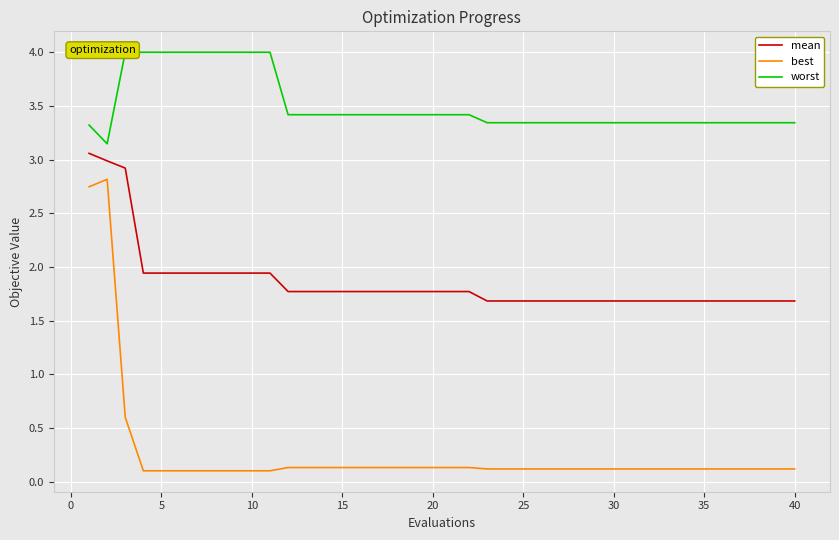

Reading left to right, list all the values displayed in this chart.

mean: 3.1	3.0	2.9	1.9	1.9	1.9	1.9	1.9	1.9	1.9	1.9	1.8	1.8	1.8	1.8	1.8	1.8	1.8	1.8	1.8	1.8	1.8	1.7	1.7	1.7	1.7	1.7	1.7	1.7	1.7	1.7	1.7	1.7	1.7	1.7	1.7	1.7	1.7	1.7	1.7
best: 2.7	2.8	0.6	0.1	0.1	0.1	0.1	0.1	0.1	0.1	0.1	0.1	0.1	0.1	0.1	0.1	0.1	0.1	0.1	0.1	0.1	0.1	0.1	0.1	0.1	0.1	0.1	0.1	0.1	0.1	0.1	0.1	0.1	0.1	0.1	0.1	0.1	0.1	0.1	0.1
worst: 3.3	3.1	4.0	4.0	4.0	4.0	4.0	4.0	4.0	4.0	4.0	3.4	3.4	3.4	3.4	3.4	3.4	3.4	3.4	3.4	3.4	3.4	3.3	3.3	3.3	3.3	3.3	3.3	3.3	3.3	3.3	3.3	3.3	3.3	3.3	3.3	3.3	3.3	3.3	3.3